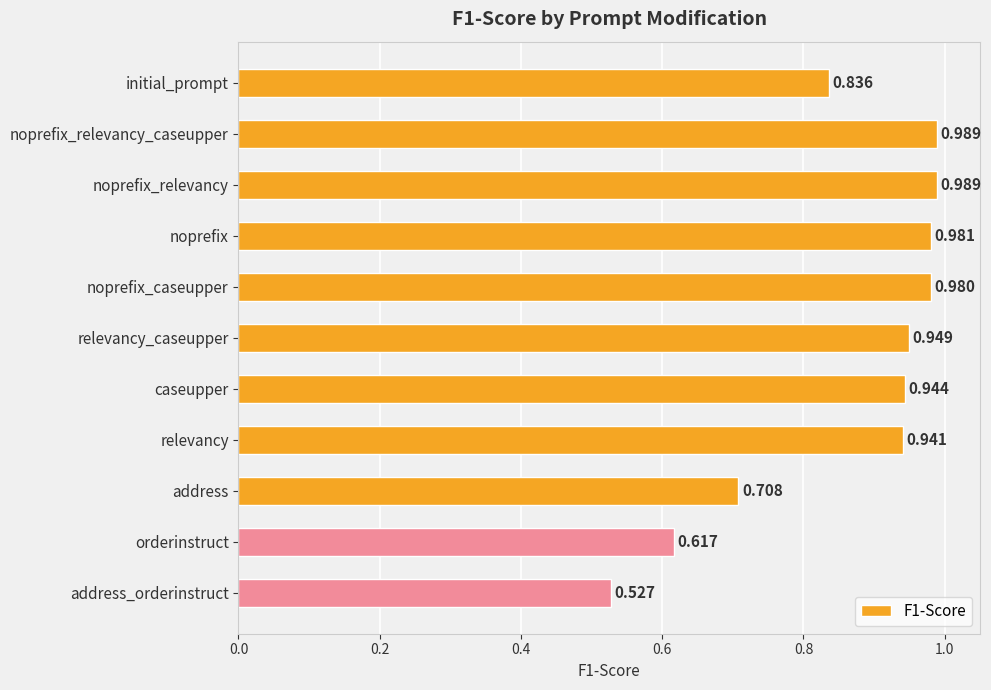

What is the label of the 6th bar from the top?

relevancy_caseupper